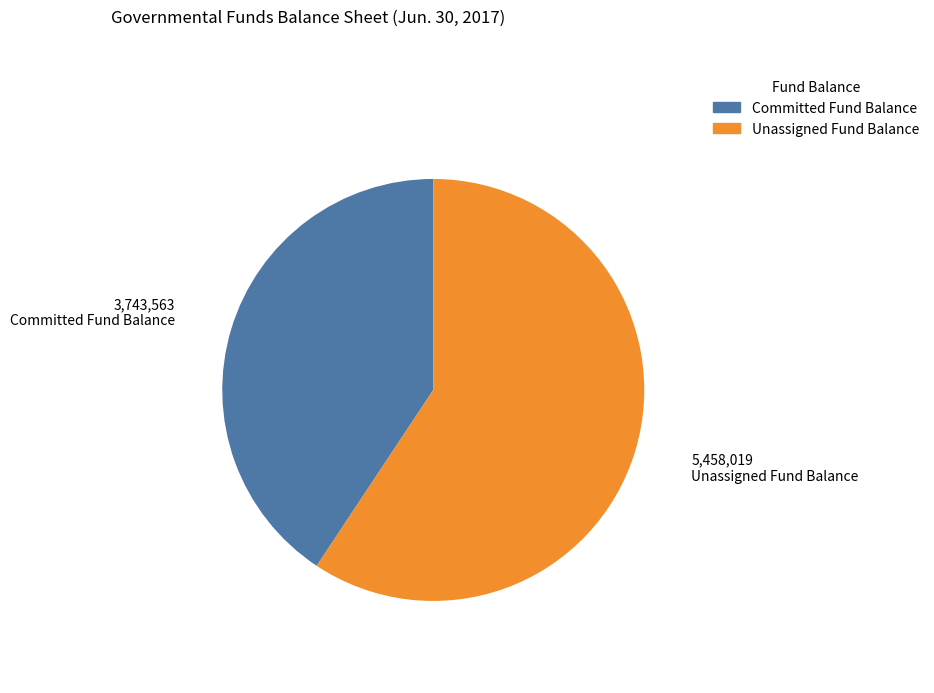

What is the largest slice in the pie chart?

Unassigned Fund Balance